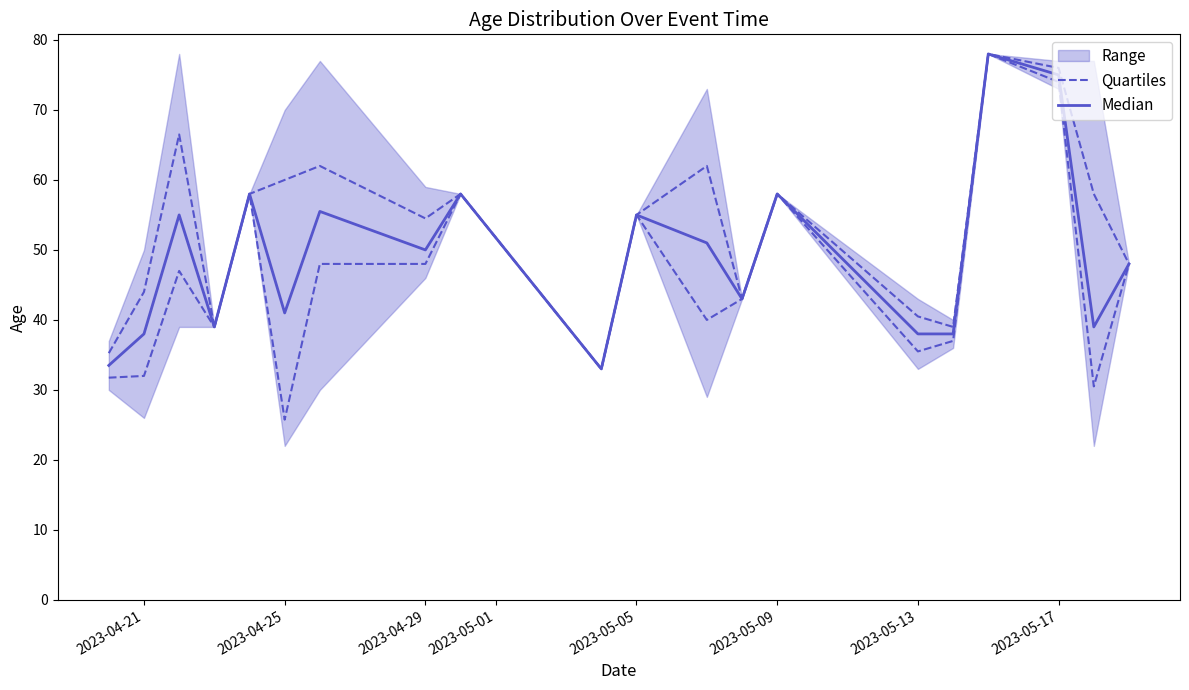

List the series in order of their peak value, highest first.

Quartiles, Median